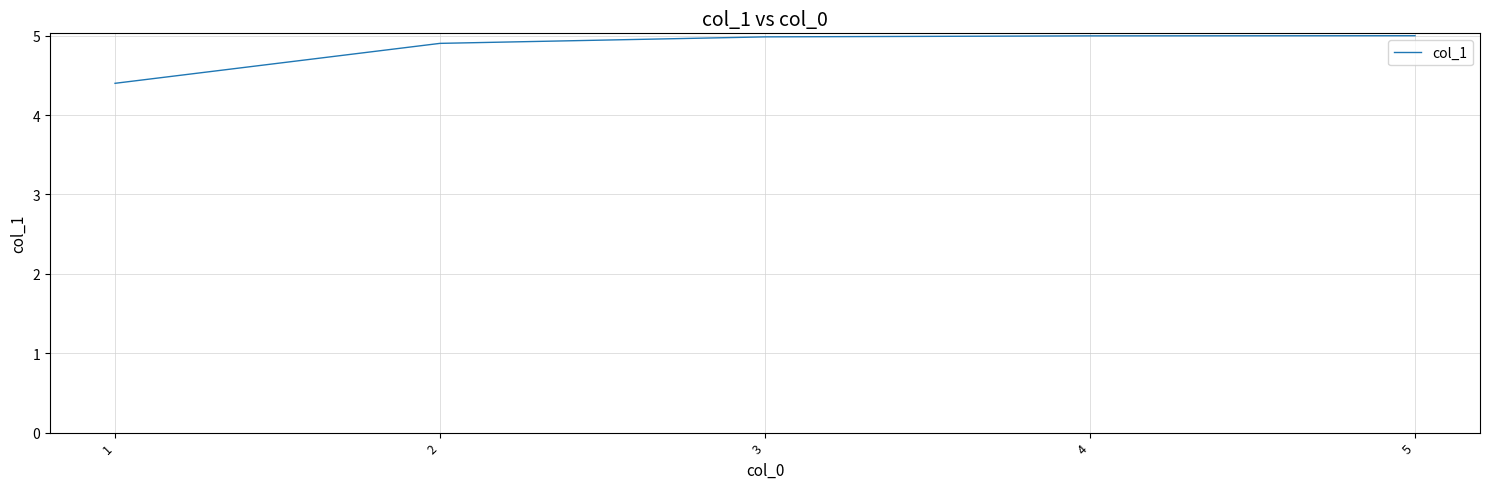

The value at 1 is 1.7. True or false?

False